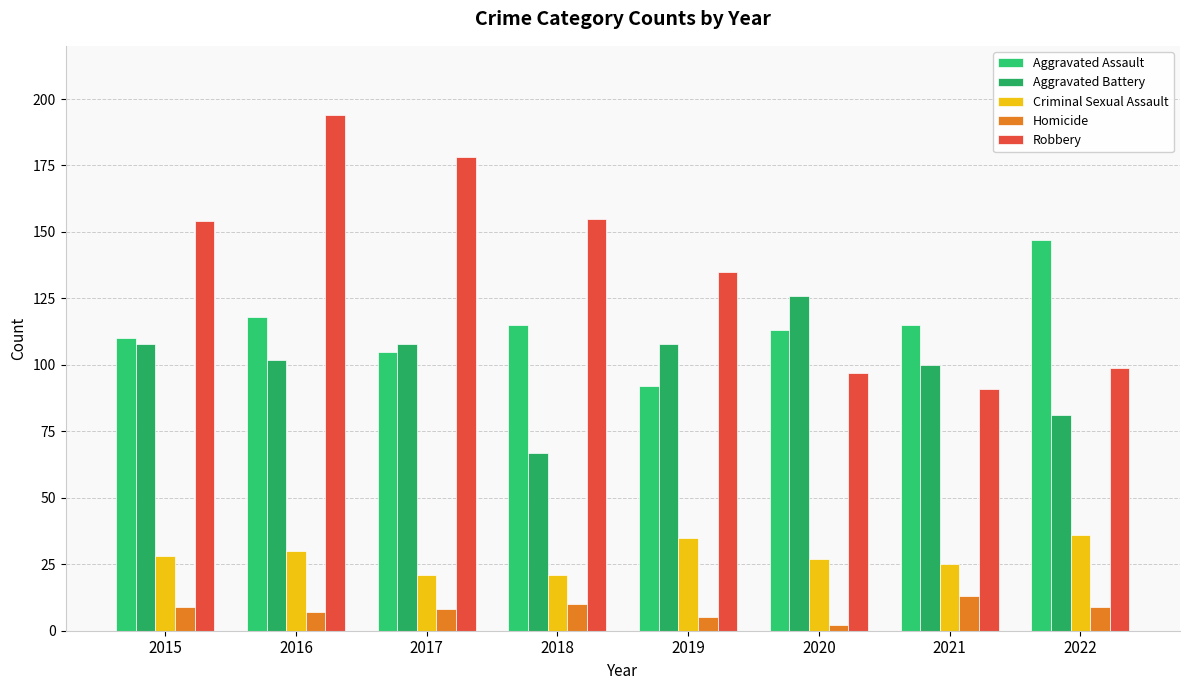

True or false: Criminal Sexual Assault has a value of 21 at 2018.

True